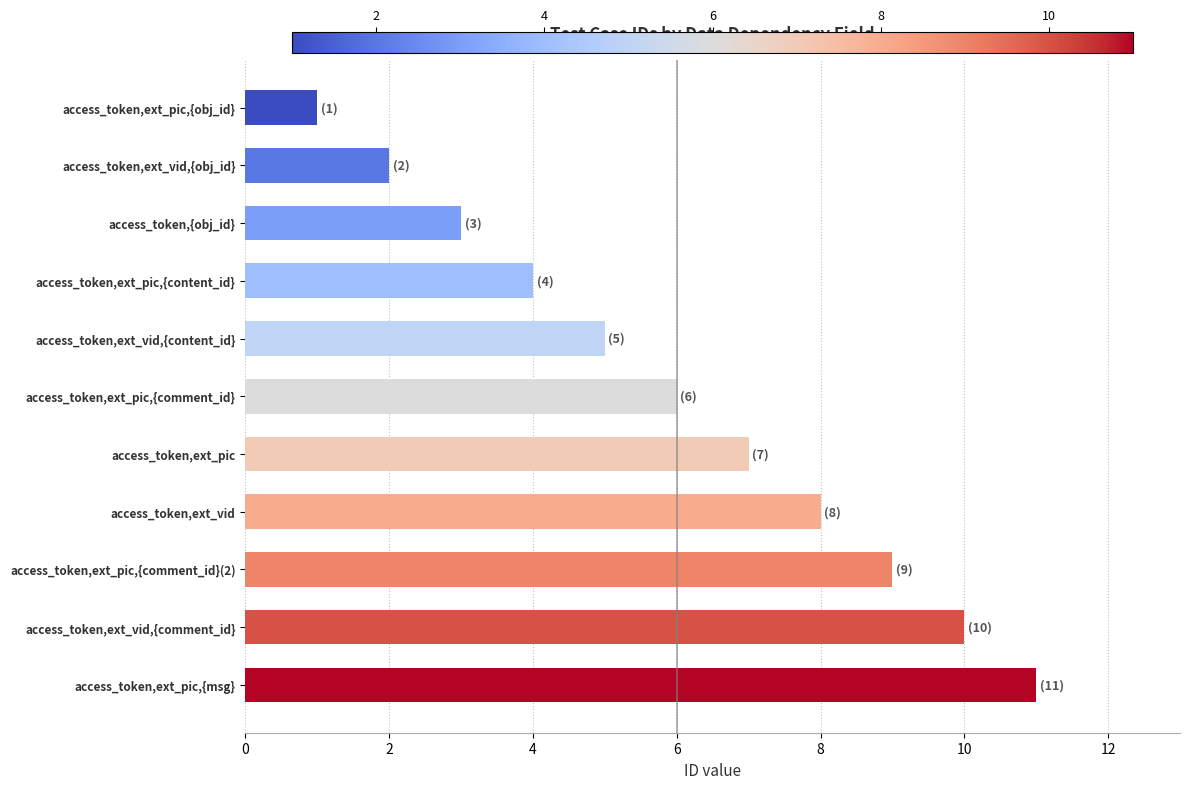

Count the number of categories in the chart.

11